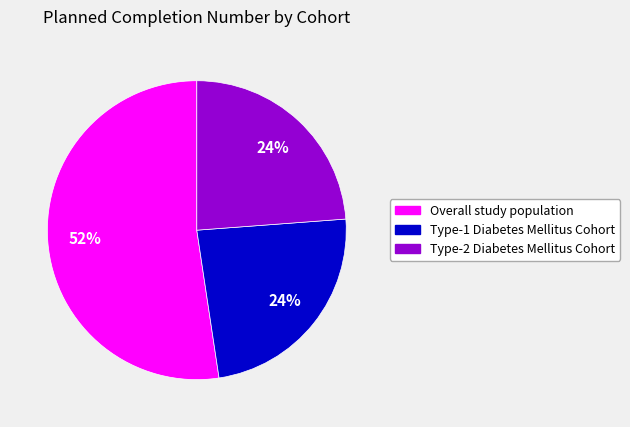

To the nearest percent, what portion does Type-1 Diabetes Mellitus Cohort represent?

24%